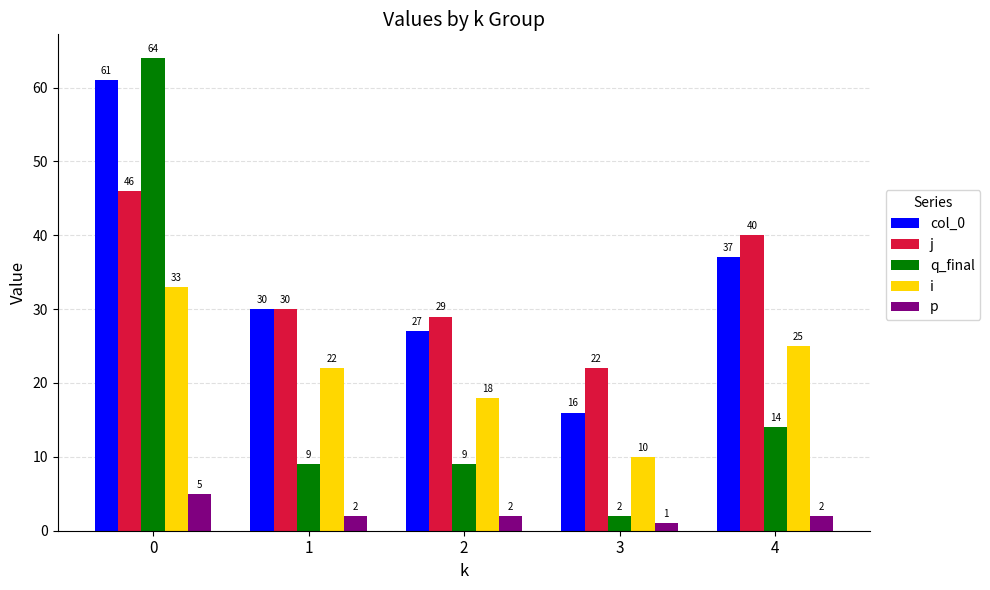

At which label does p reach its minimum?

3